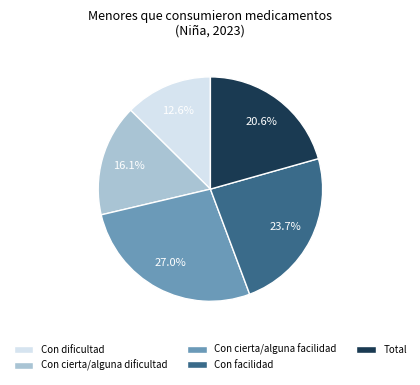

To the nearest percent, what is the combined percentage of Con dificultad and Con cierta/alguna facilidad?

40%